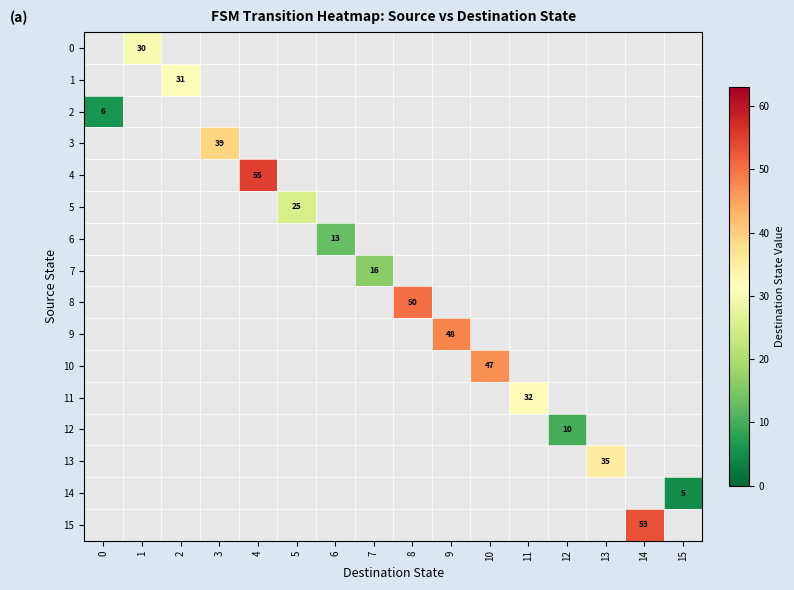

Between 0 and 4, which is larger?

4